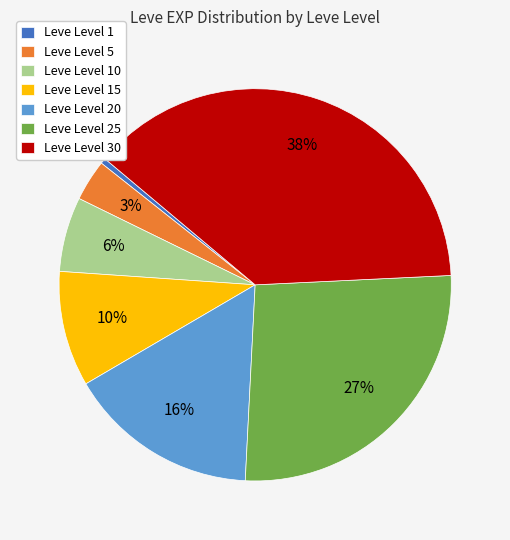

How many segments does this pie chart have?

7